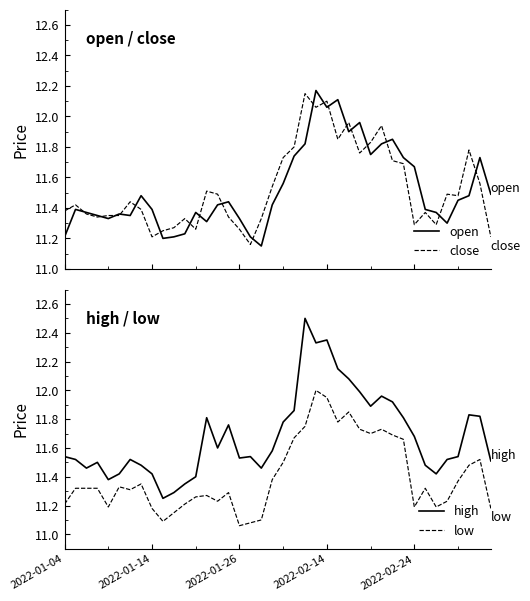

What is the sum of all open values?

460.9